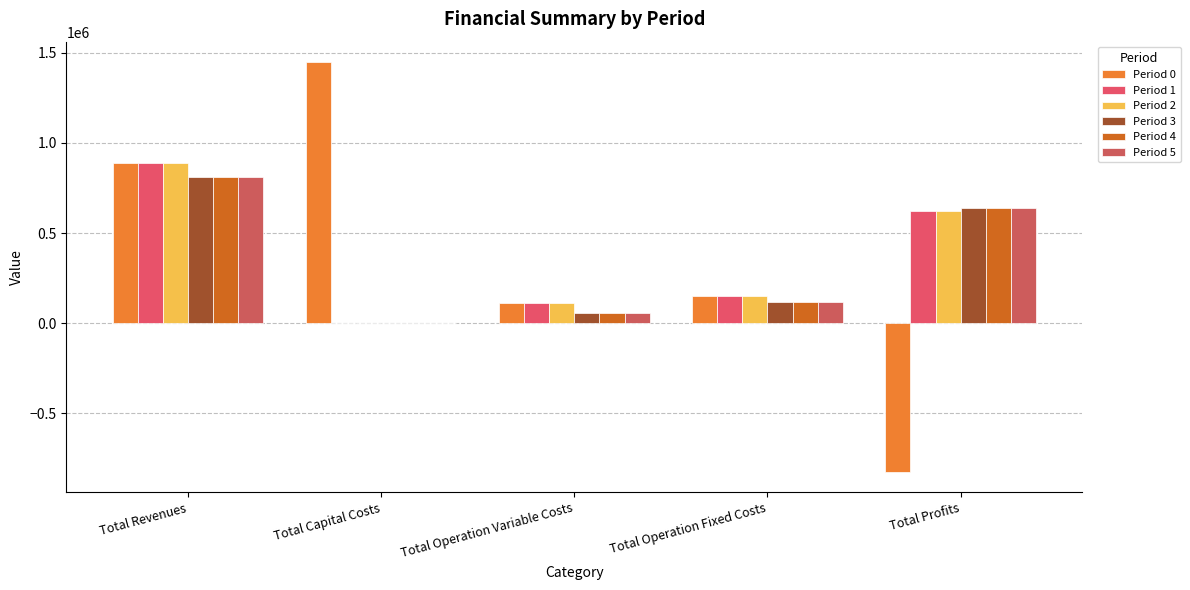

Reading left to right, what are all the values shown in this chart?

Period 0: Total Revenues=890668.2	Total Capital Costs=1447983.0	Total Operation Variable Costs=114744.9	Total Operation Fixed Costs=152225.4	Total Profits=-824285.2
Period 1: Total Revenues=890668.2	Total Capital Costs=0.0	Total Operation Variable Costs=114503.4	Total Operation Fixed Costs=152225.4	Total Profits=623939.3
Period 2: Total Revenues=890668.2	Total Capital Costs=0.0	Total Operation Variable Costs=114261.6	Total Operation Fixed Costs=152225.4	Total Profits=624181.2
Period 3: Total Revenues=809781.9	Total Capital Costs=0.0	Total Operation Variable Costs=54523.1	Total Operation Fixed Costs=118597.8	Total Profits=636660.9
Period 4: Total Revenues=809781.9	Total Capital Costs=0.0	Total Operation Variable Costs=54523.1	Total Operation Fixed Costs=118597.8	Total Profits=636660.9
Period 5: Total Revenues=809781.9	Total Capital Costs=0.0	Total Operation Variable Costs=54523.1	Total Operation Fixed Costs=118597.8	Total Profits=636660.9